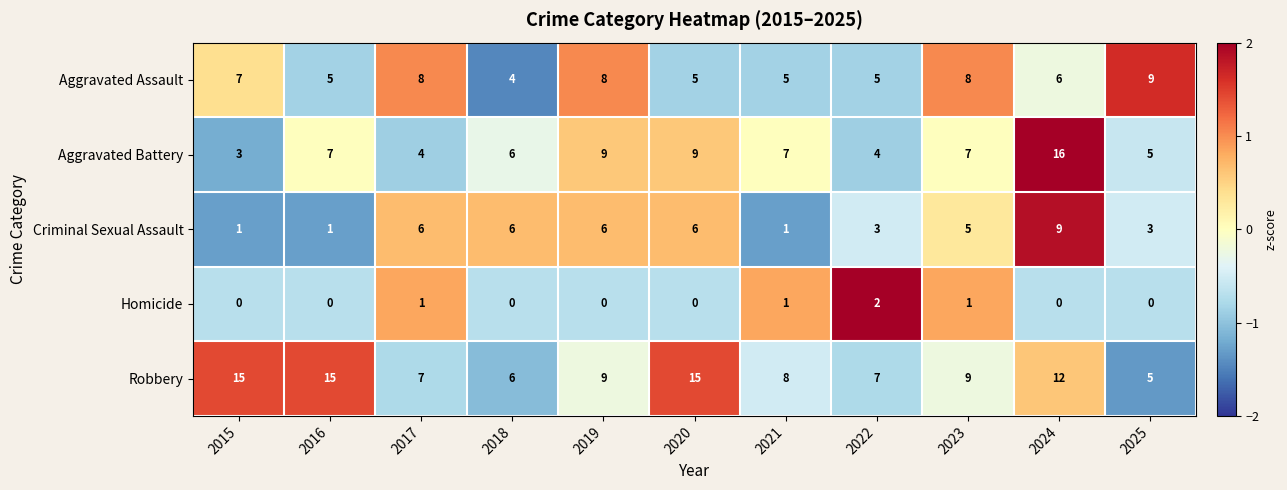

What is the highest value of the Aggravated Battery series?

16